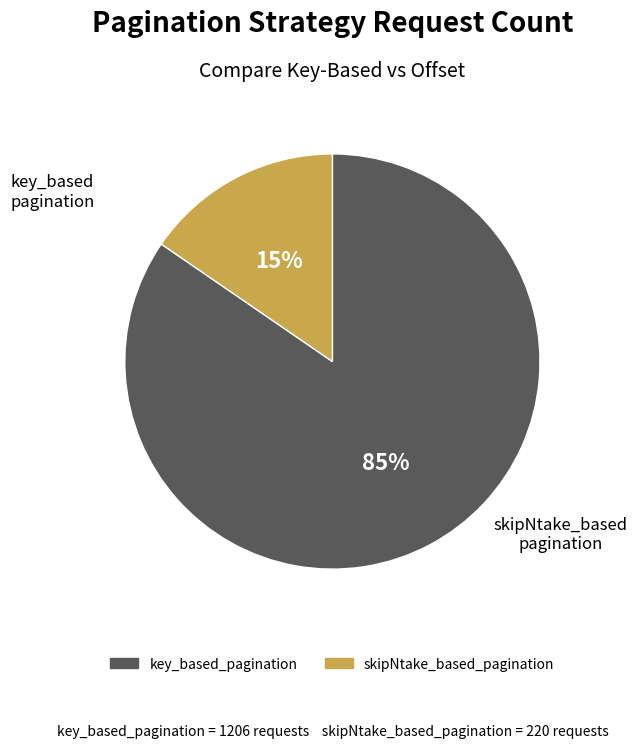

Which has a higher value, skipNtake_based_pagination or key_based_pagination?

key_based_pagination